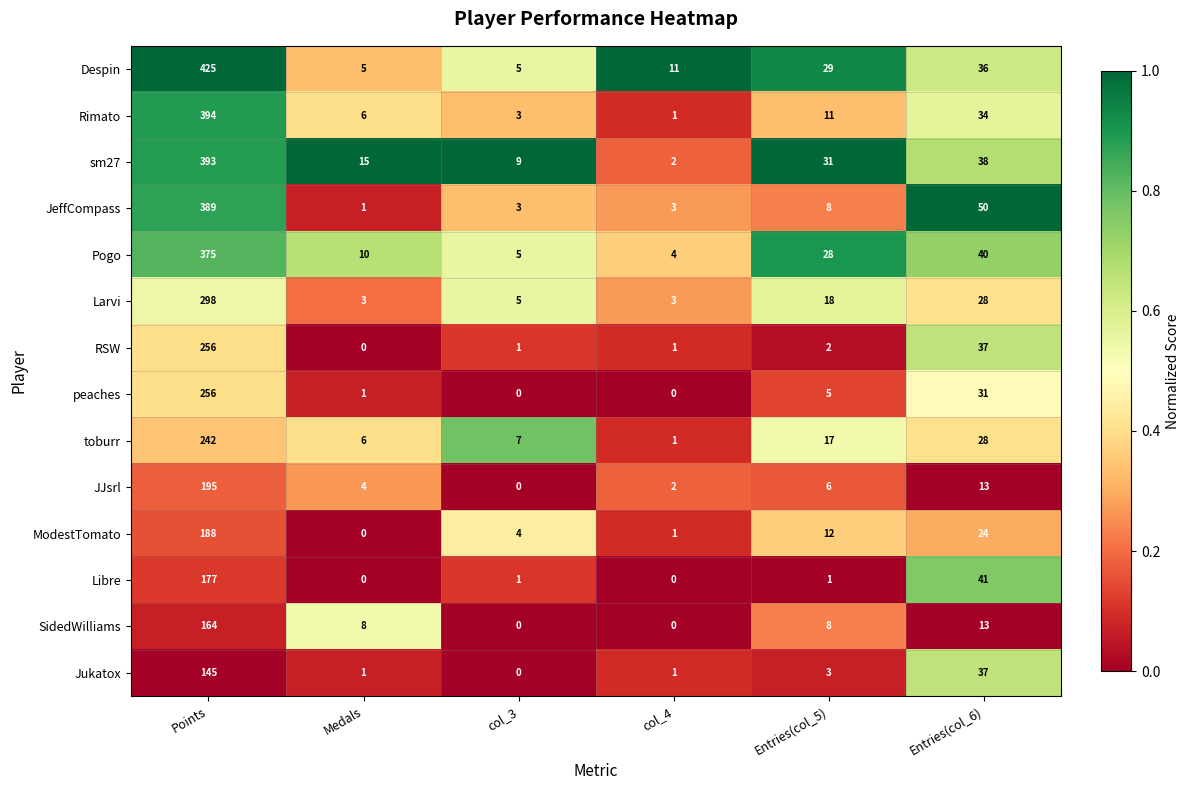

Which series has the largest total across all categories?

Despin